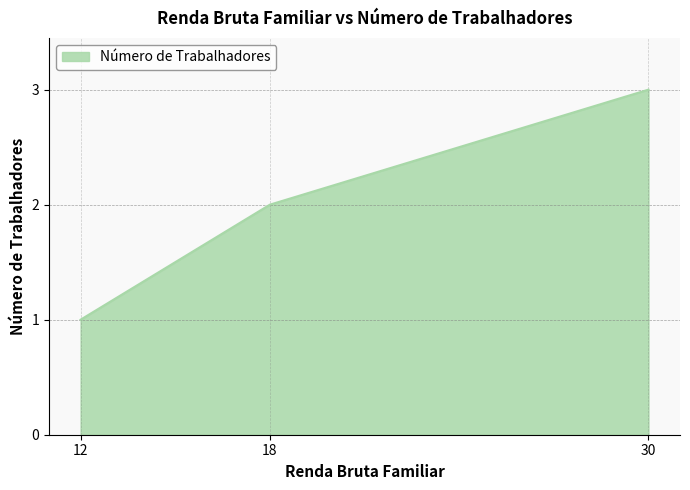

How many values are between 1 and 3?

3